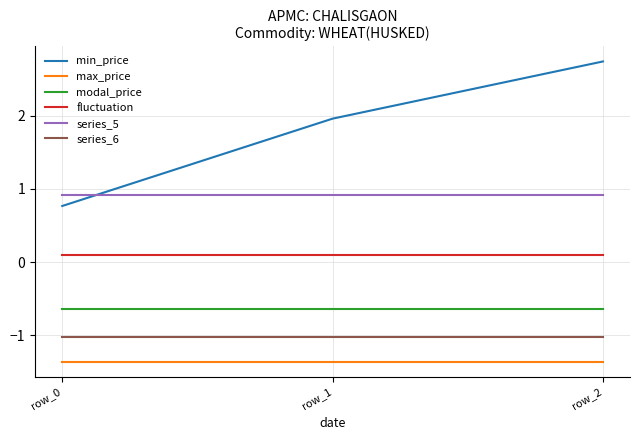

What is the average value of the fluctuation series?

0.1